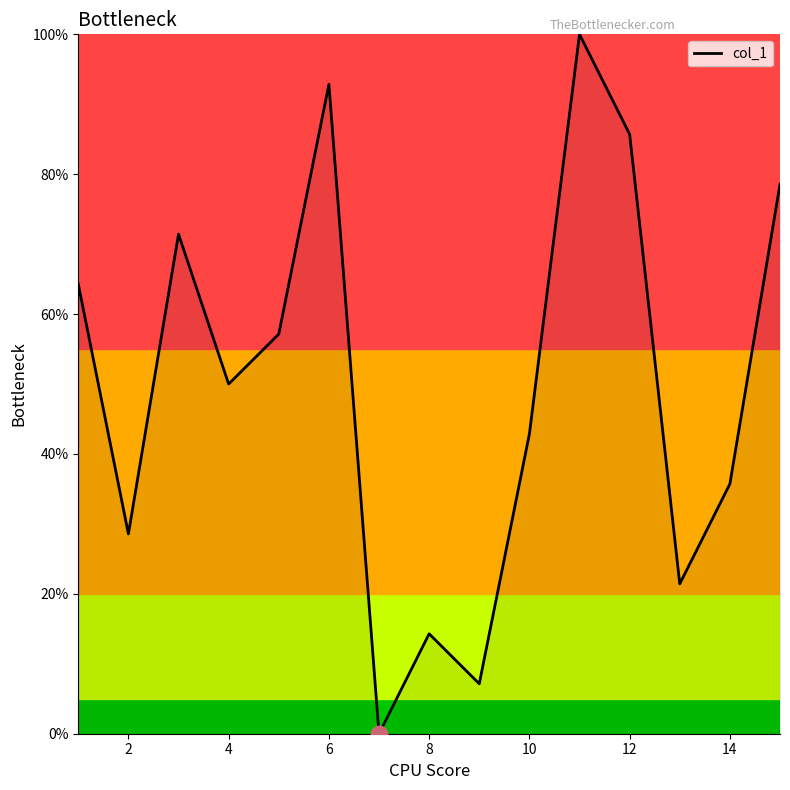

What is the maximum value shown in the chart?

100.0